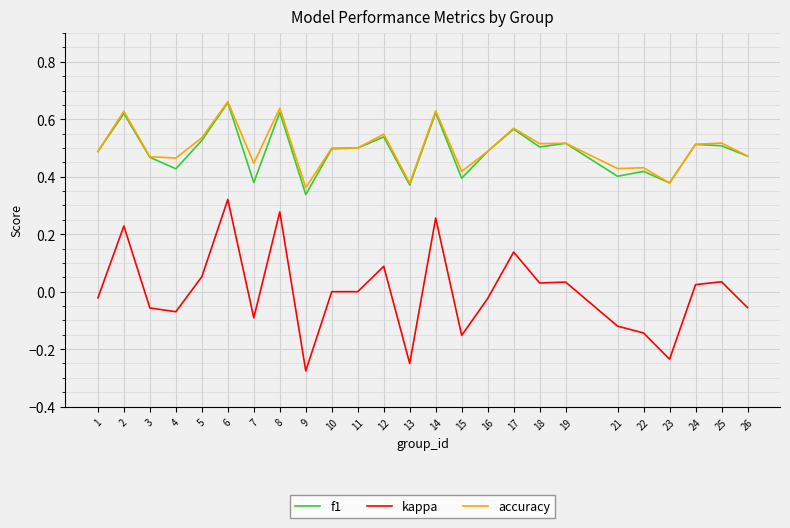

At which label does kappa reach its peak?

6